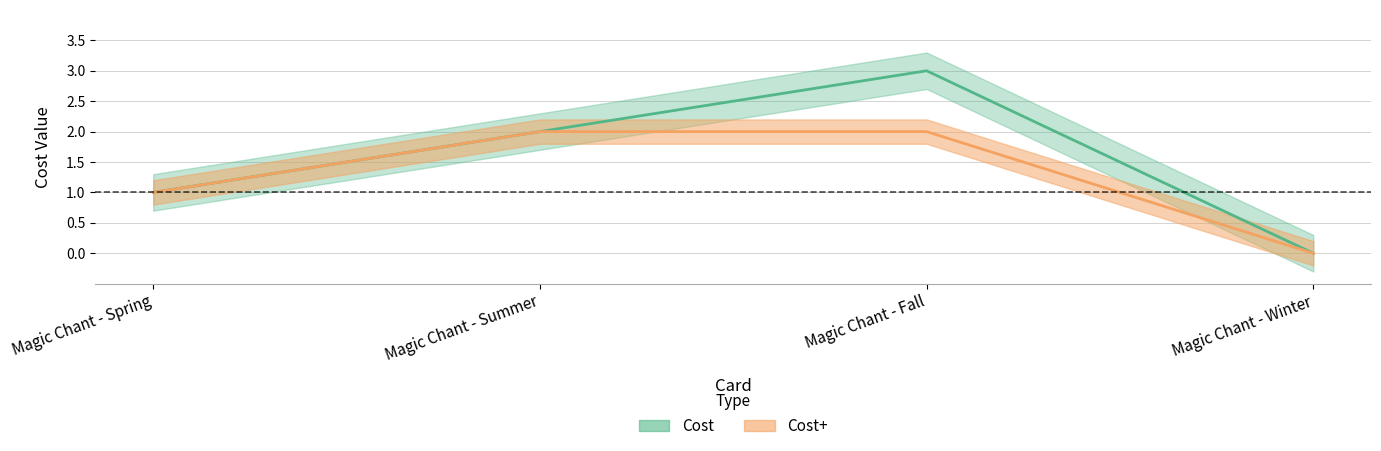

Rank the series by their average value, from highest to lowest.

Cost, Cost+